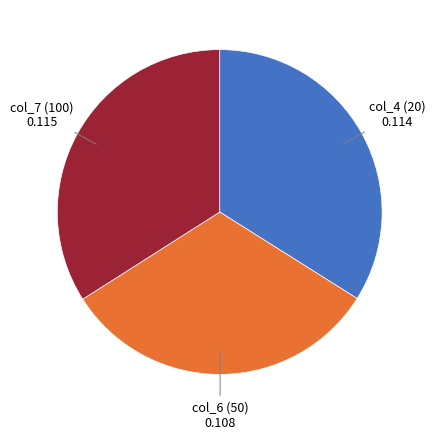

Which has a higher value, col_6 (50) 0.108 or col_4 (20) 0.114?

col_4 (20) 0.114